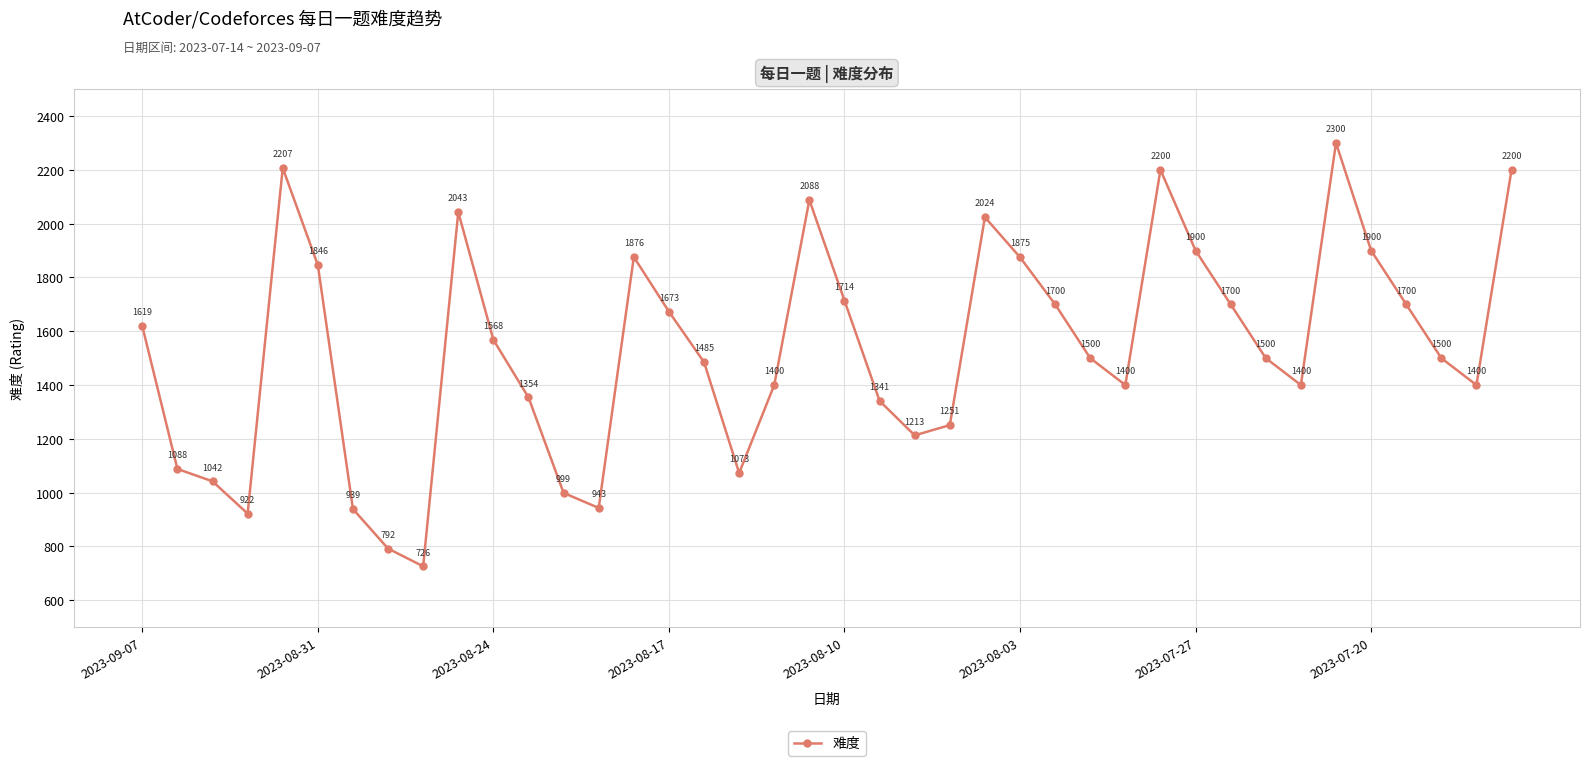

What is the value of the 13th point from the left?

999